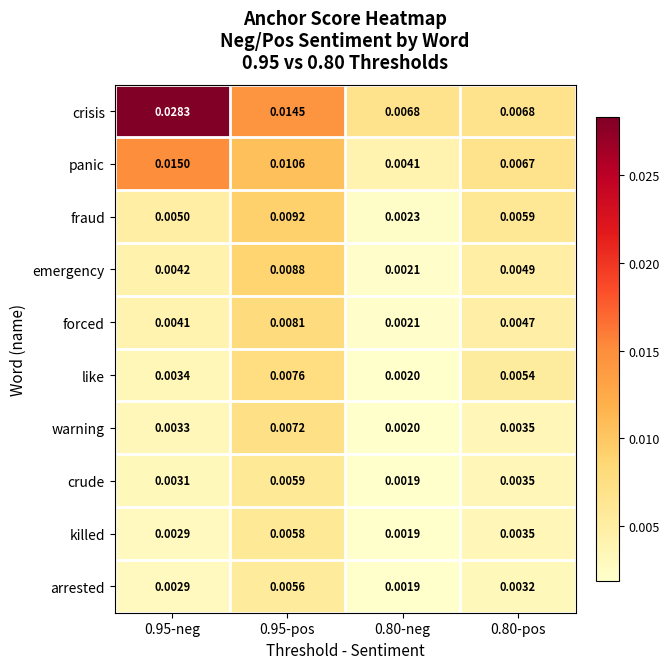

Between 0.95-neg and 0.95-pos, which series saw the biggest shift?

crisis